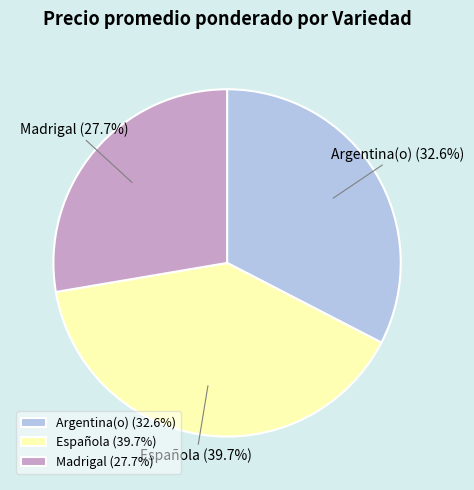

Do Española and Argentina(o) together represent more than half of the pie?

Yes